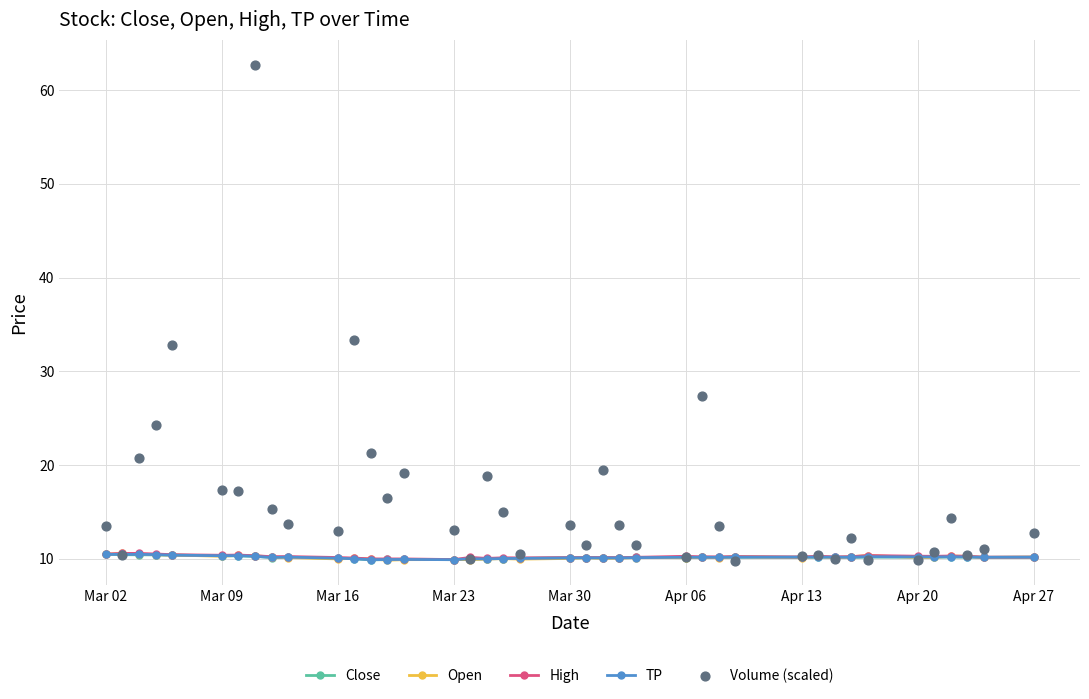

Which series has the widest spread of Y values?

Volume (scaled)